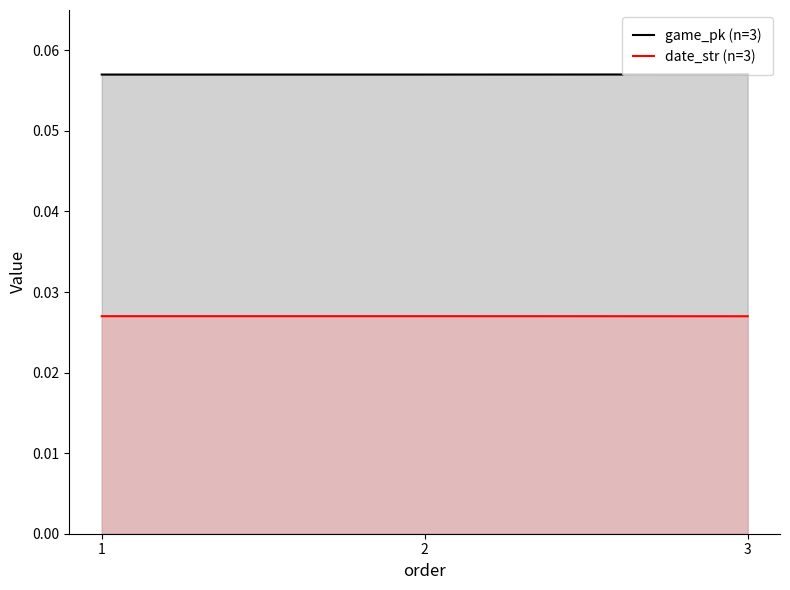

What is the average value of the game_pk (n=3) series?

0.1